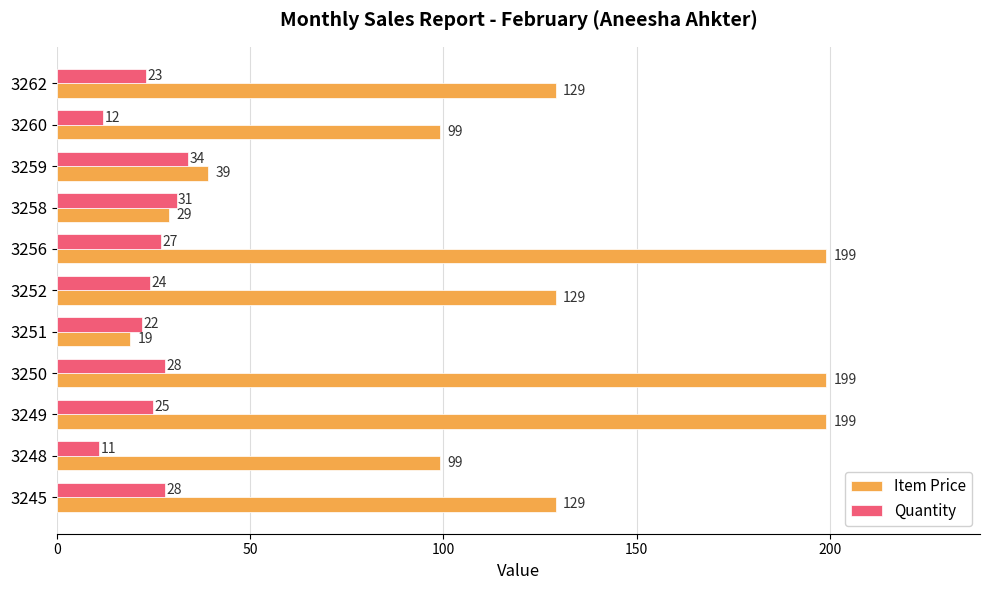

Is it true that Quantity equals 9 at 3262?

False